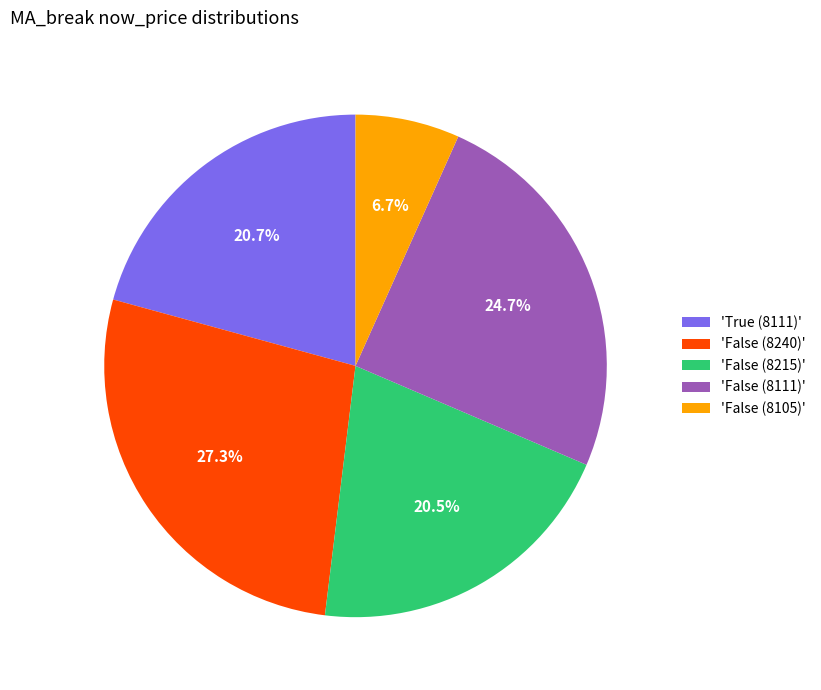

Do 'False (8240)' and 'False (8111)' together represent more than half of the pie?

Yes